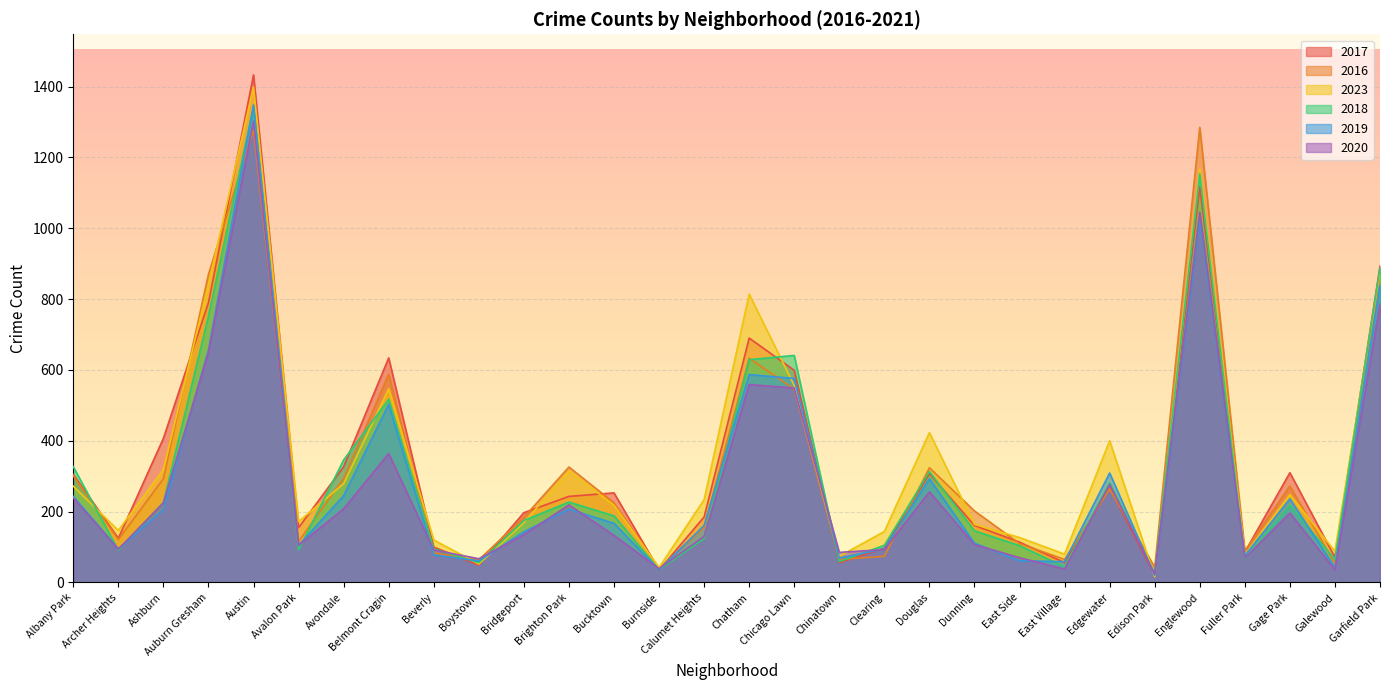

What is the greatest value displayed?

1433